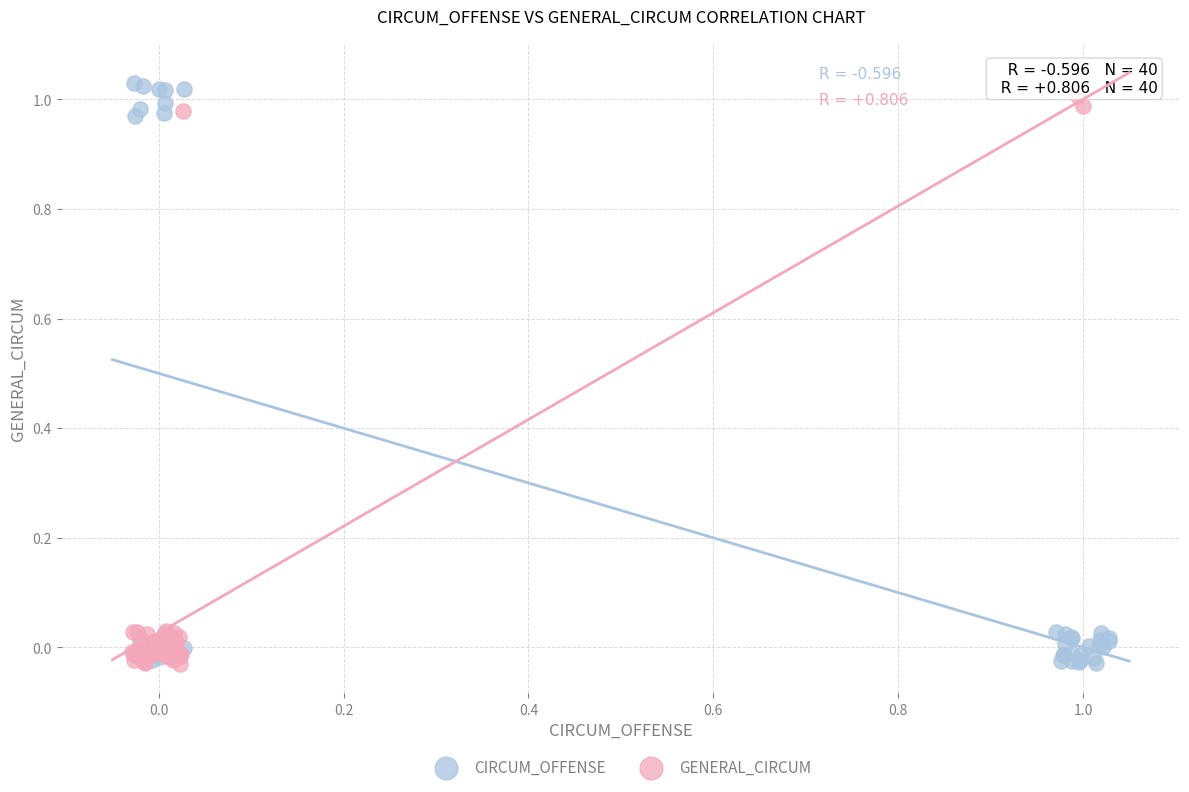

What are all the series names shown in the legend?

CIRCUM_OFFENSE, GENERAL_CIRCUM